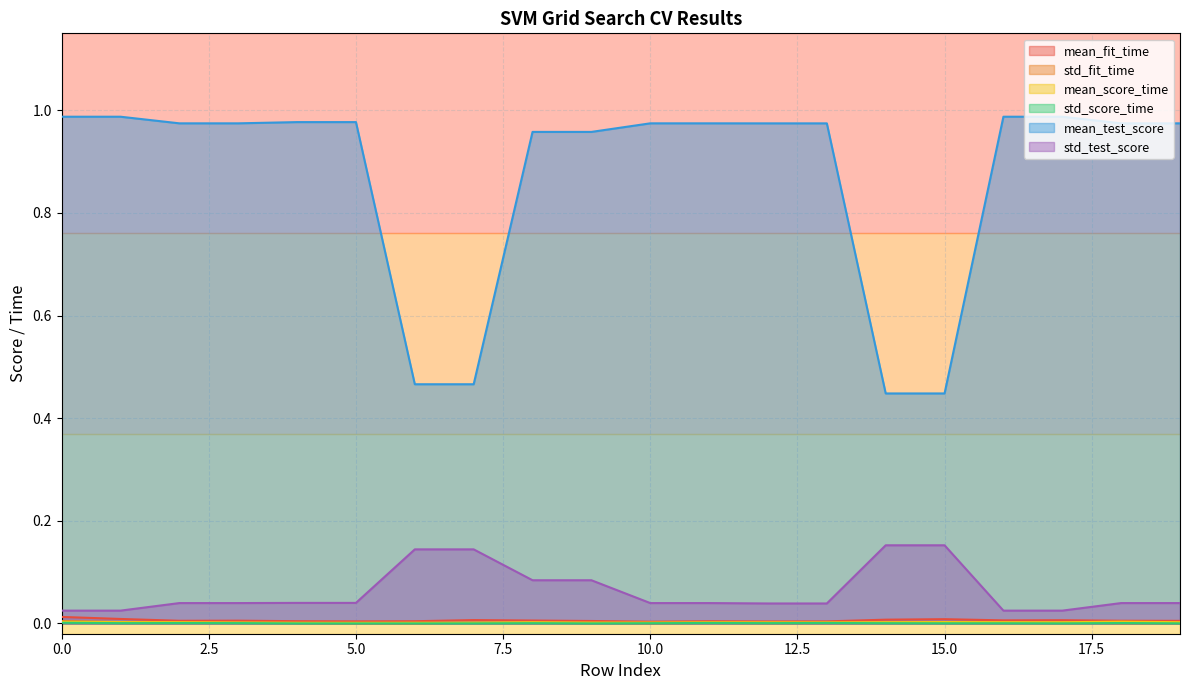

How many lines are shown in the chart?

6